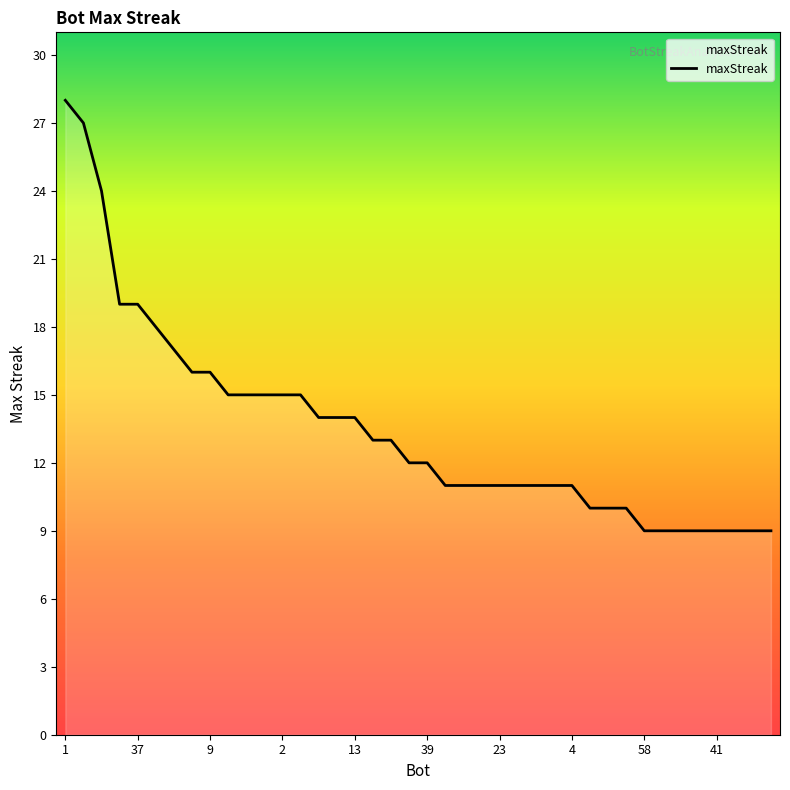

What is the maximum value shown in the chart?

28